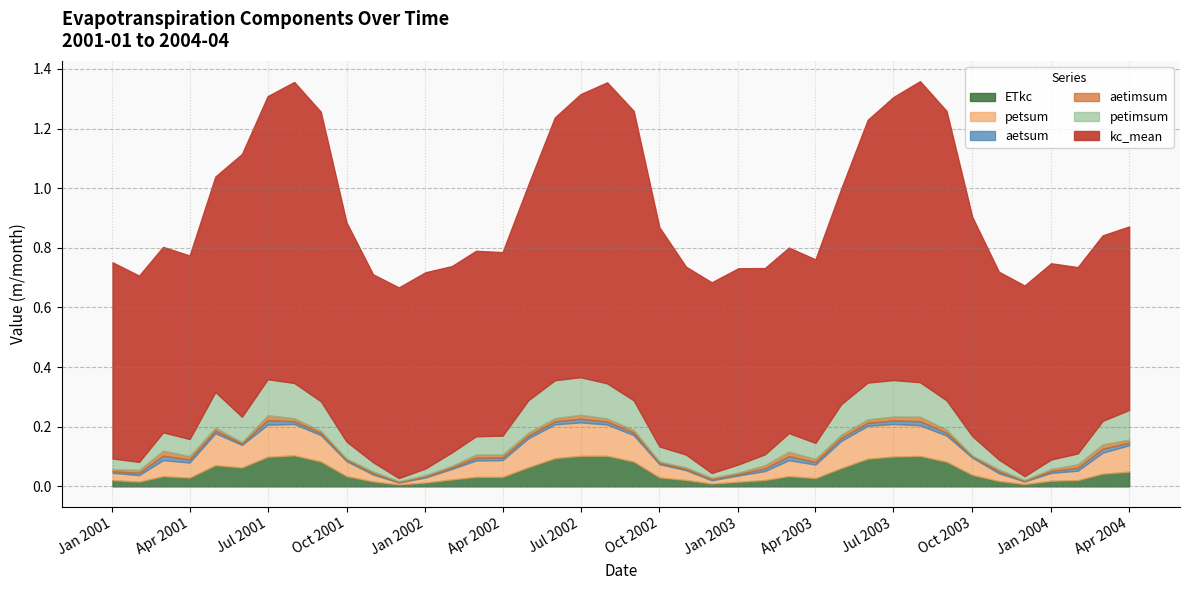

Which series has the largest range (max minus min)?

kc_mean